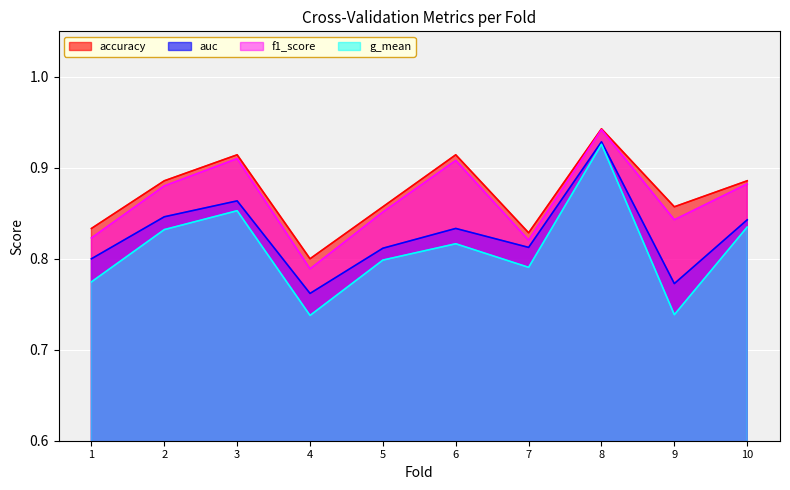

What is the lowest value of the accuracy series?

0.8